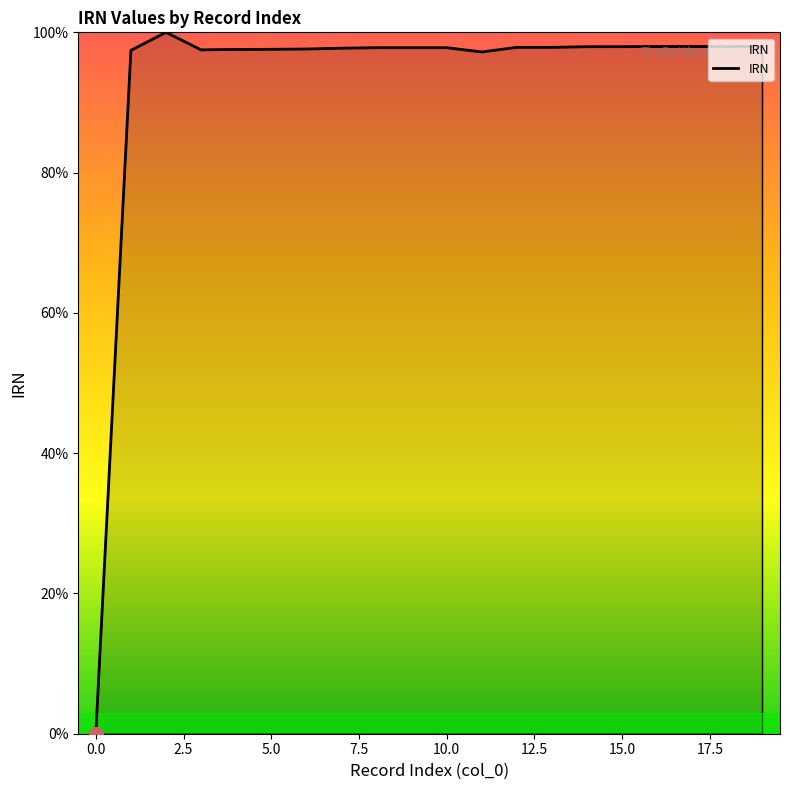

What is the greatest value displayed?

100.0